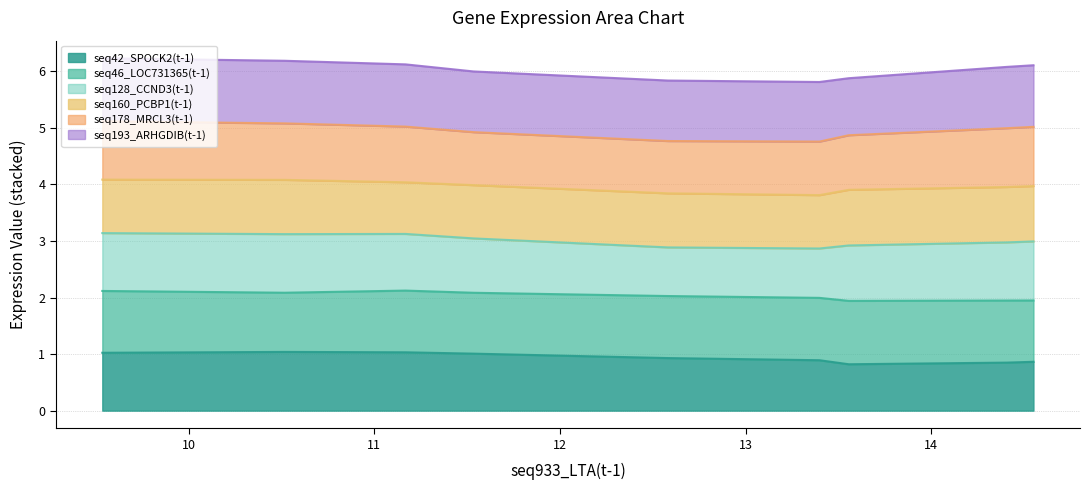

What is the minimum value for seq42_SPOCK2(t-1)?

0.8